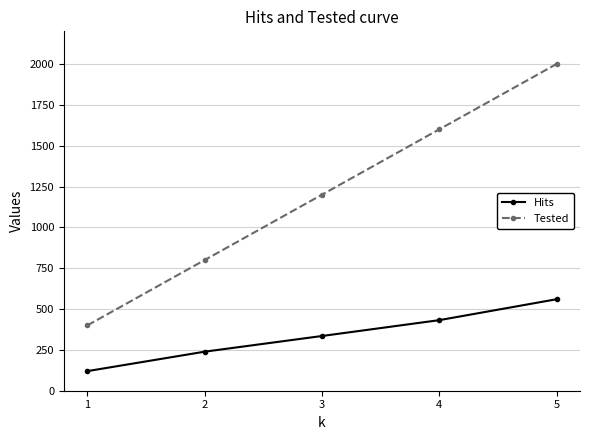

Reading left to right, extract all data points from this chart.

Hits: 1=120	2=239	3=335	4=432	5=560
Tested: 1=400	2=800	3=1200	4=1600	5=2000